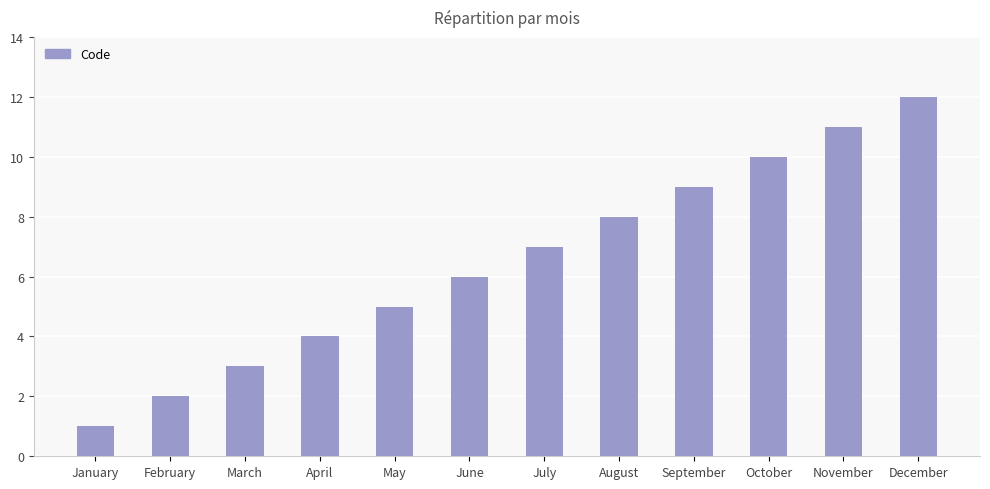

What is the sum of the values at September and July?

16